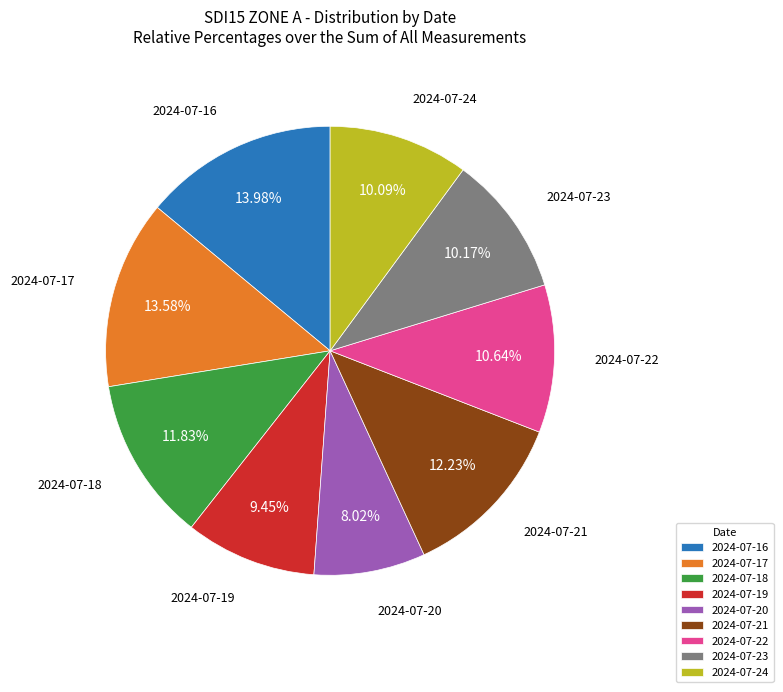

True or false: 2024-07-23 accounts for 10% of the total.

True